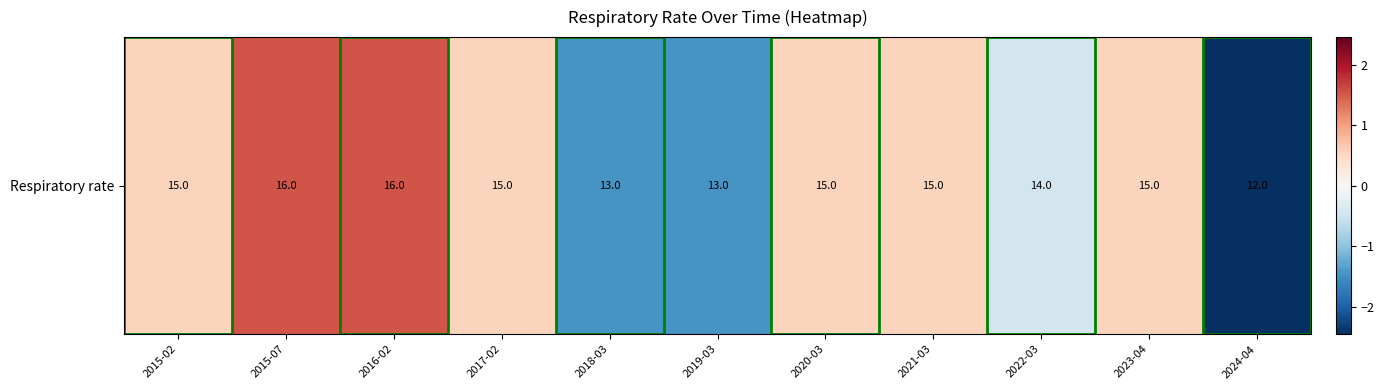

What is the difference between the second highest and second lowest values?

3.0